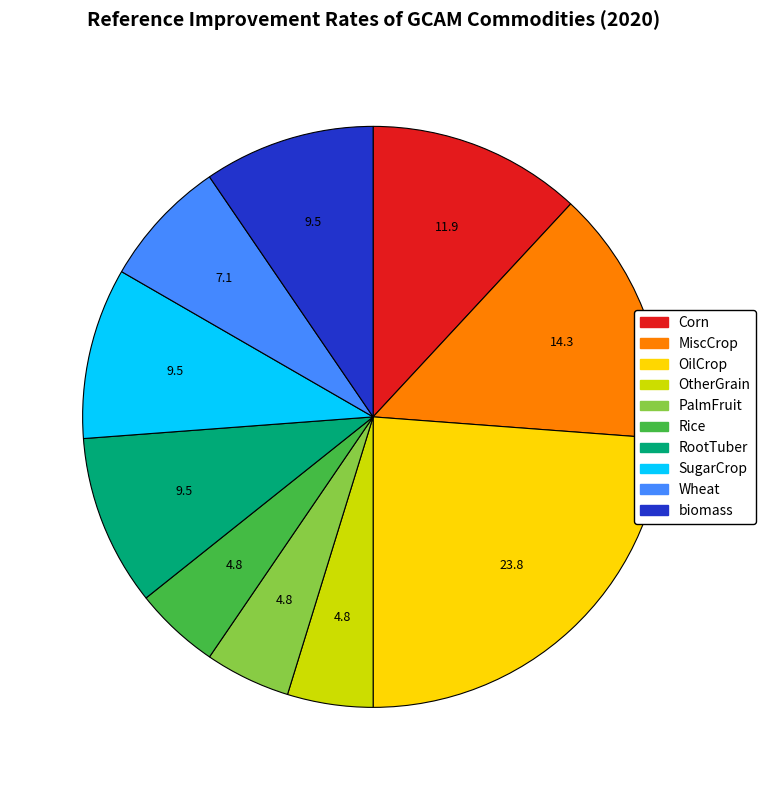

Which slice is the largest?

OilCrop